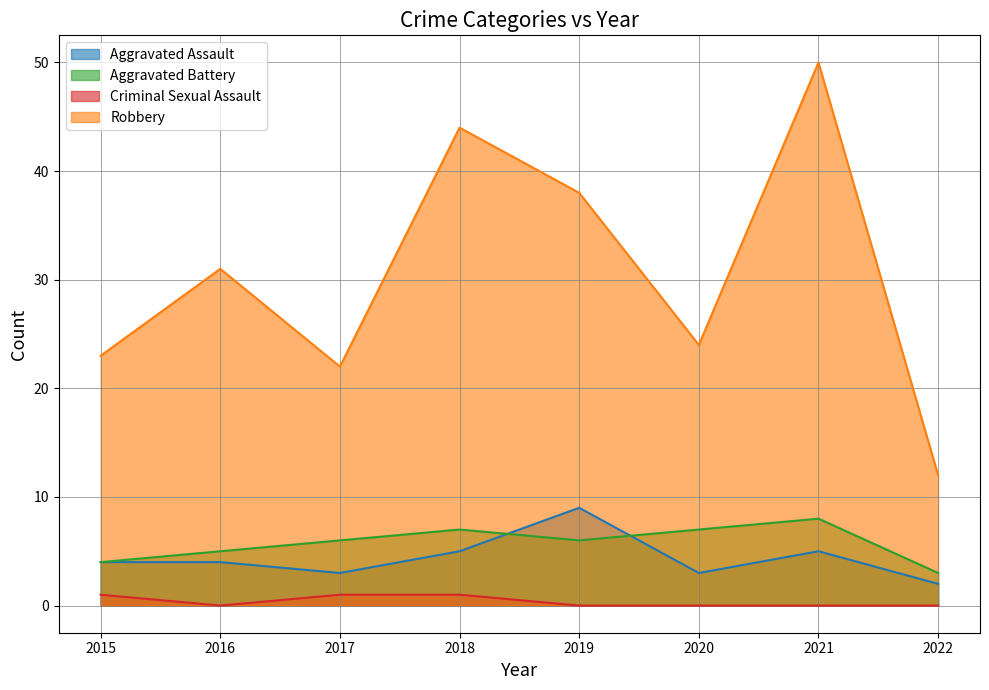

What is the average value of the Aggravated Assault series?

4